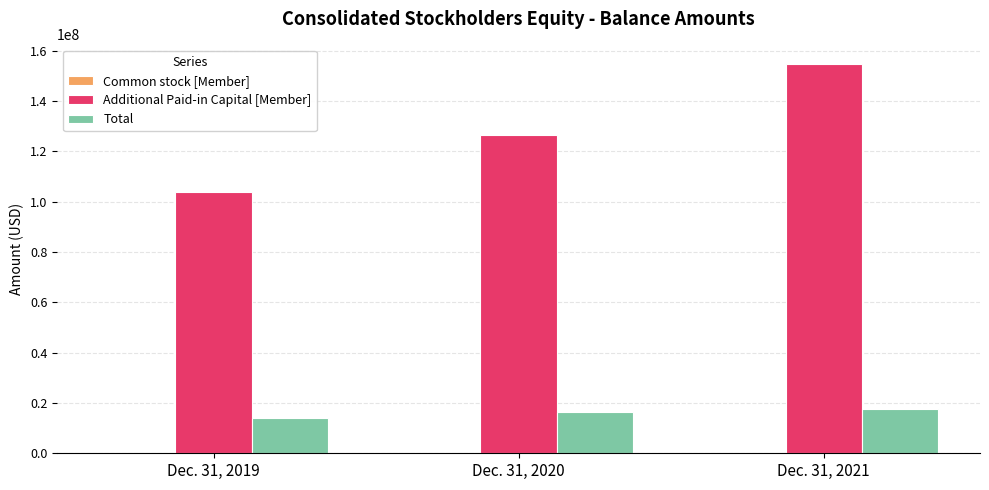

How many series are shown in this chart?

3